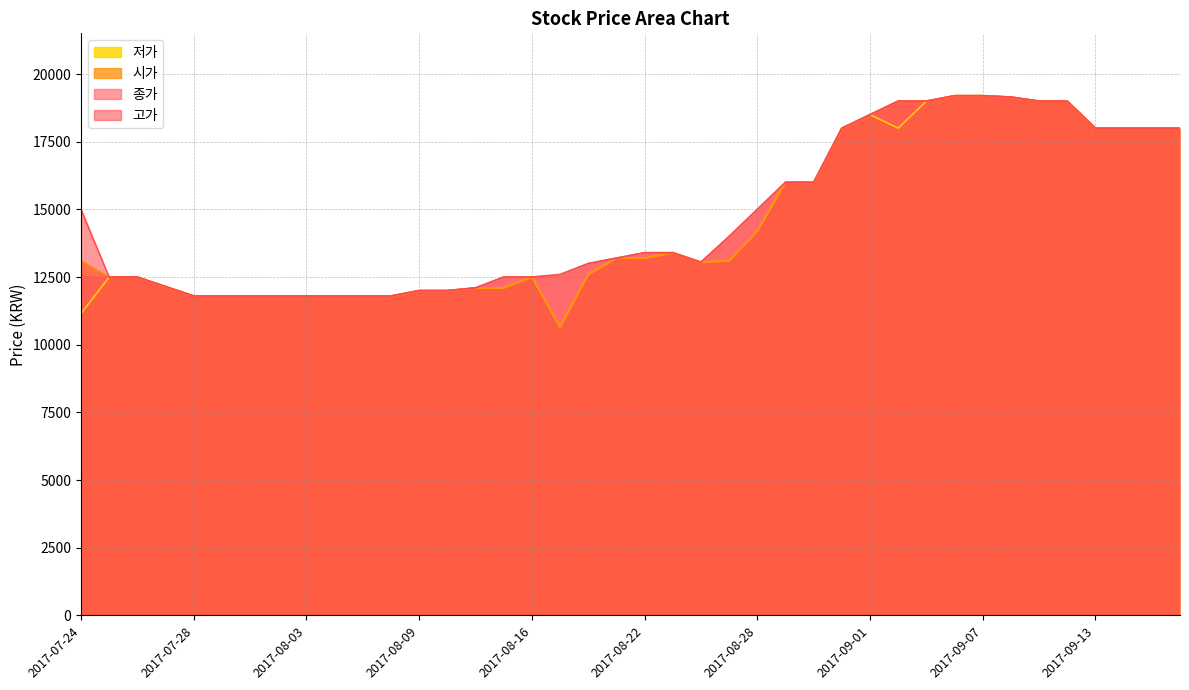

Which series has the largest total across all categories?

고가